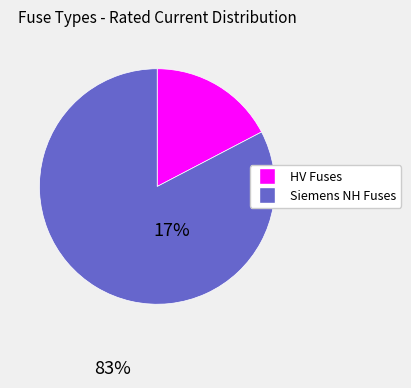

Is there any slice that represents more than half of the pie?

Yes